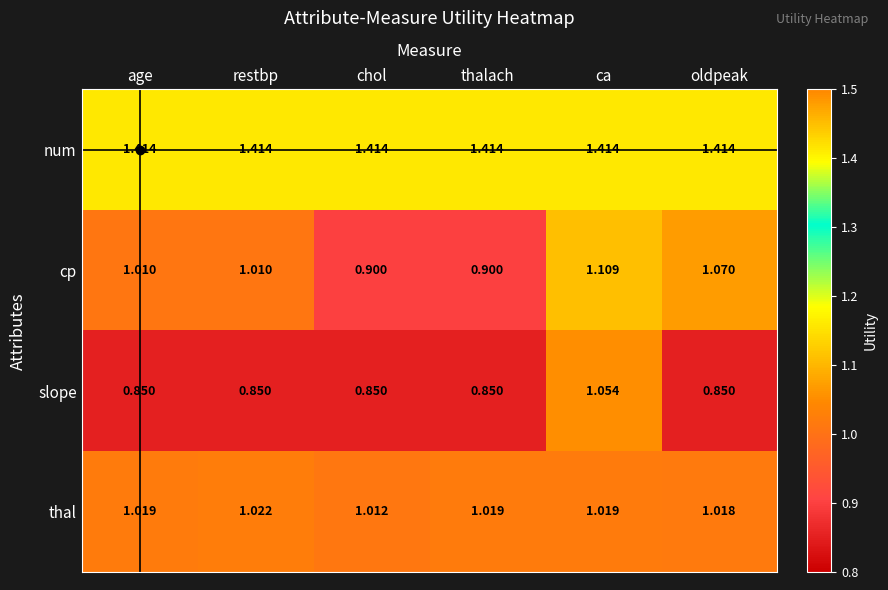

Which series changed the most between chol and oldpeak?

cp